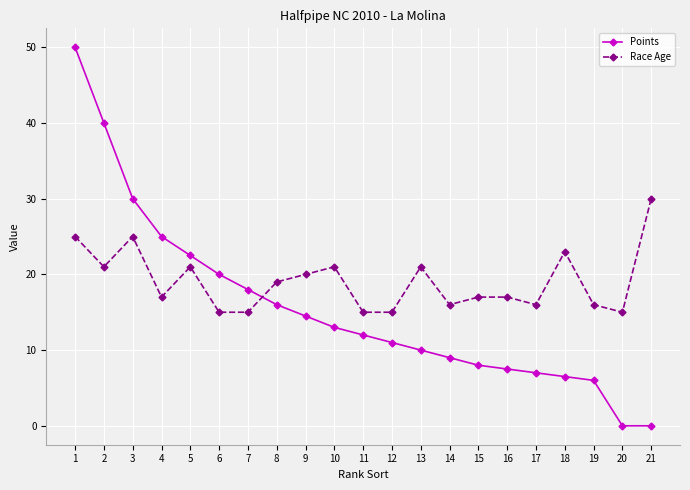

Between 3 and 12, which series saw the biggest shift?

Points